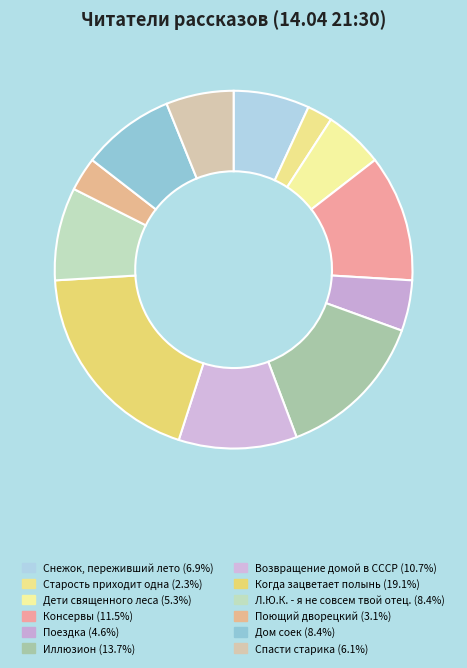

What is the largest slice in the pie chart?

Когда зацветает полынь